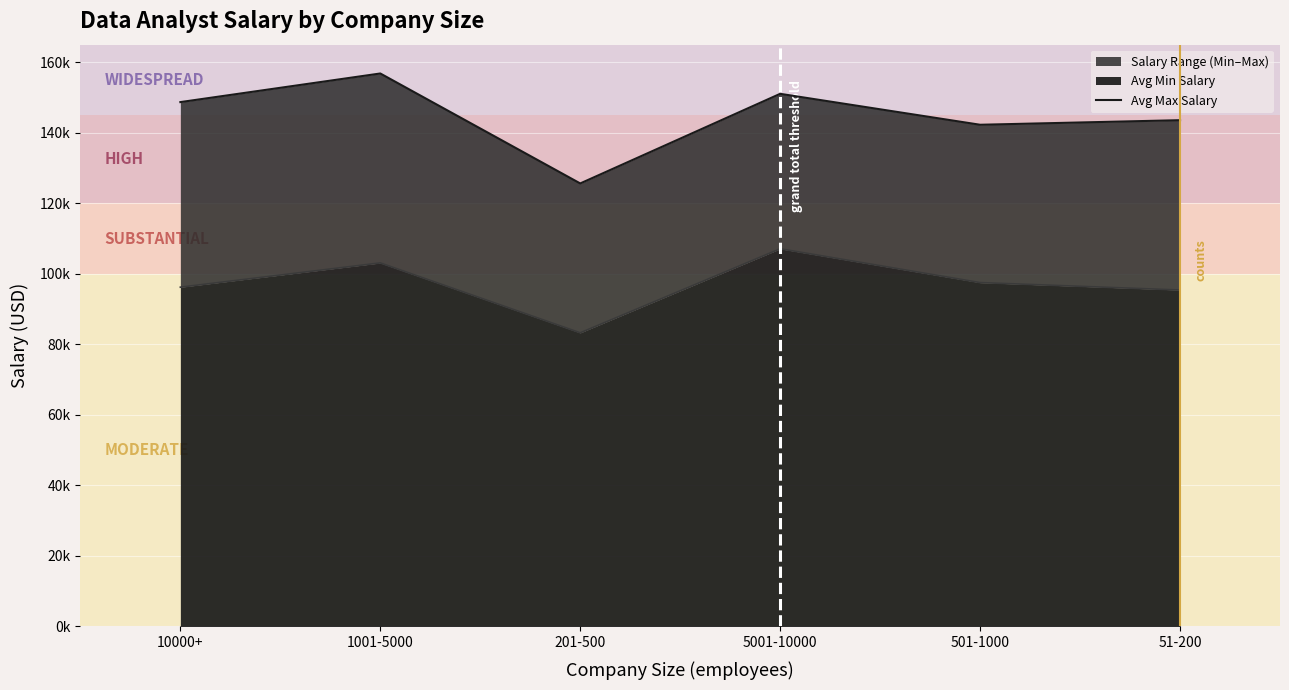

Reading left to right, list all the values displayed in this chart.

10000+=148711.1	1001-5000=156827.6	201-500=125642.9	5001-10000=151058.8	501-1000=142285.7	51-200=143583.3